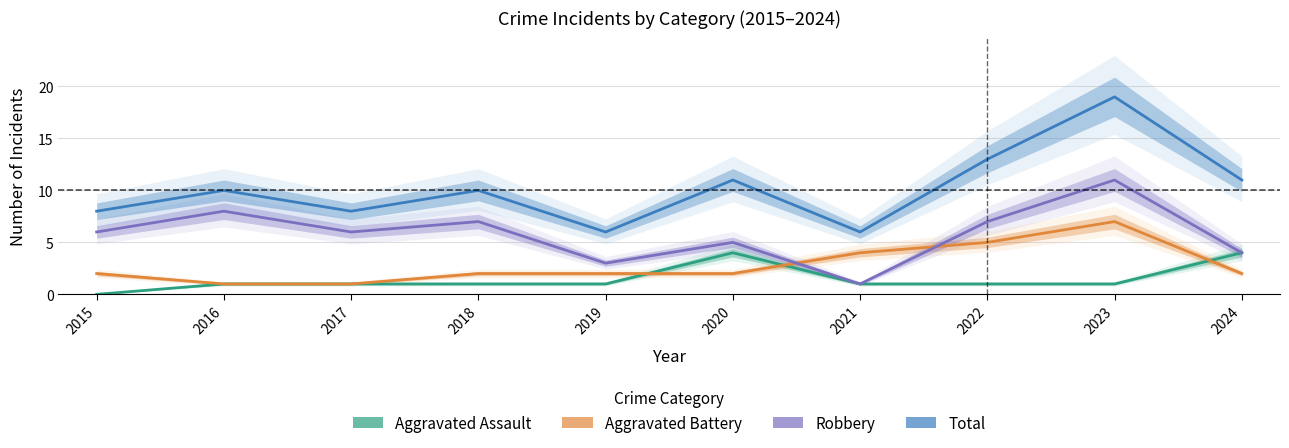

True or false: Robbery has more than 0 interior local peaks.

True